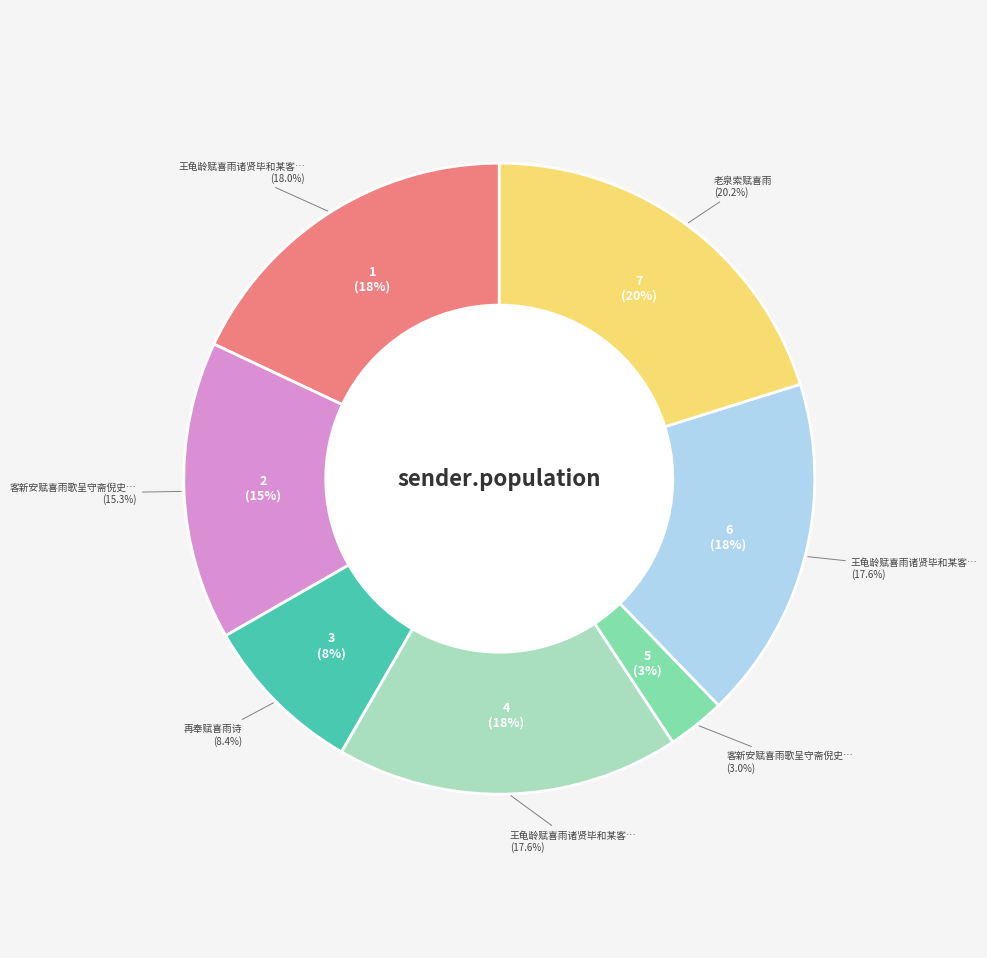

To the nearest percent, what portion does 王龟龄赋喜雨诸贤毕和某客行半月未尝晴也故于末章云 represent?

18%